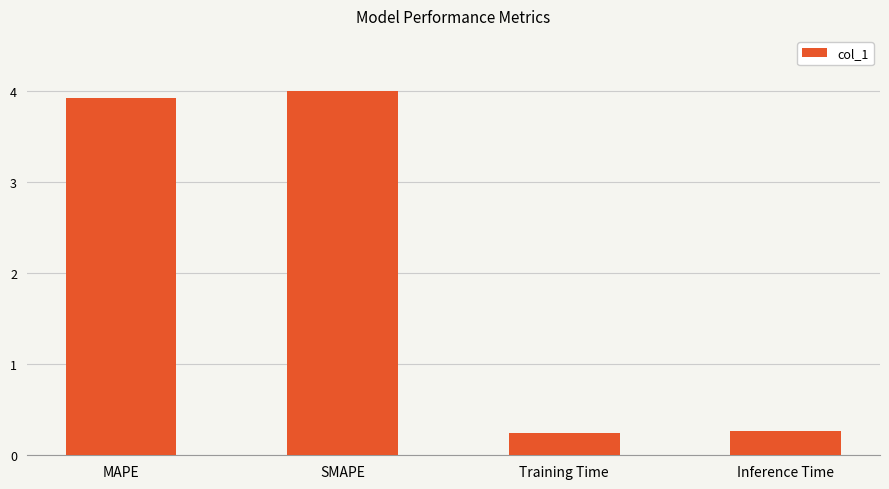

The value at MAPE is 3.9. True or false?

True